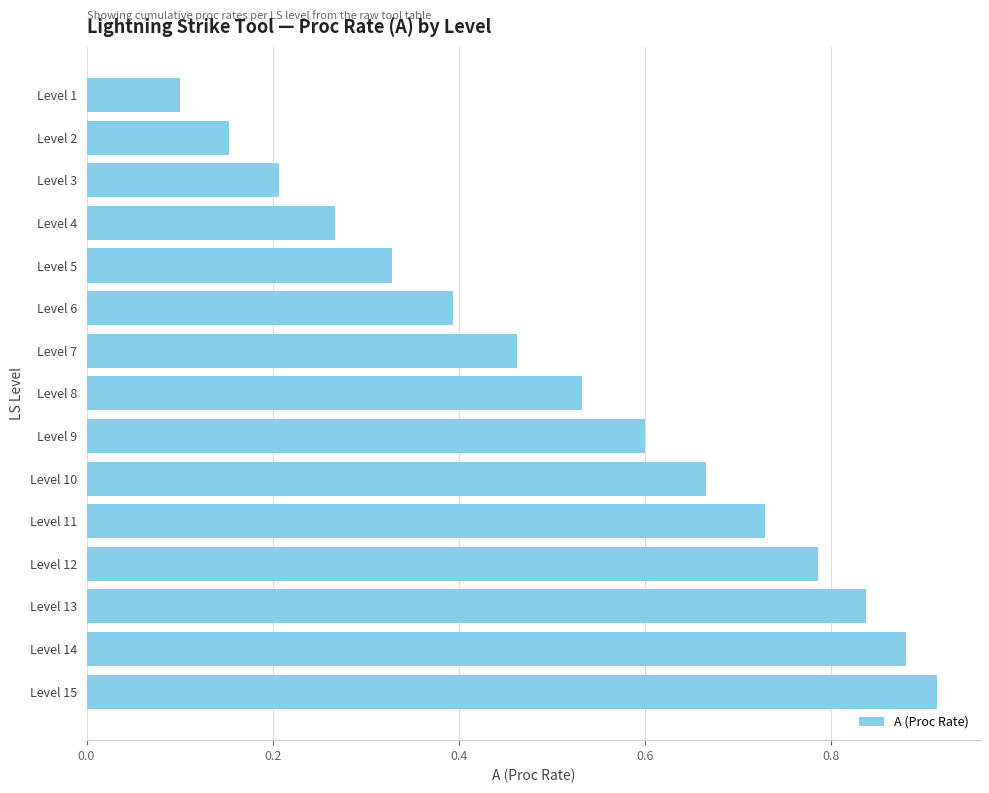

Count the values in the range 0 to 1.

15